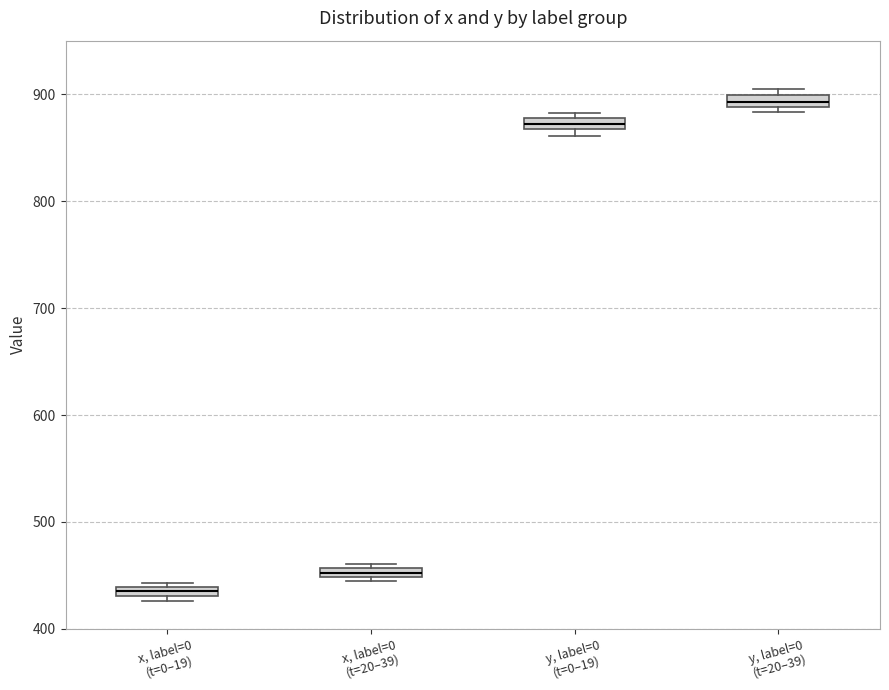

Which box has the lowest median line?

x, label=0 (t=0–19)